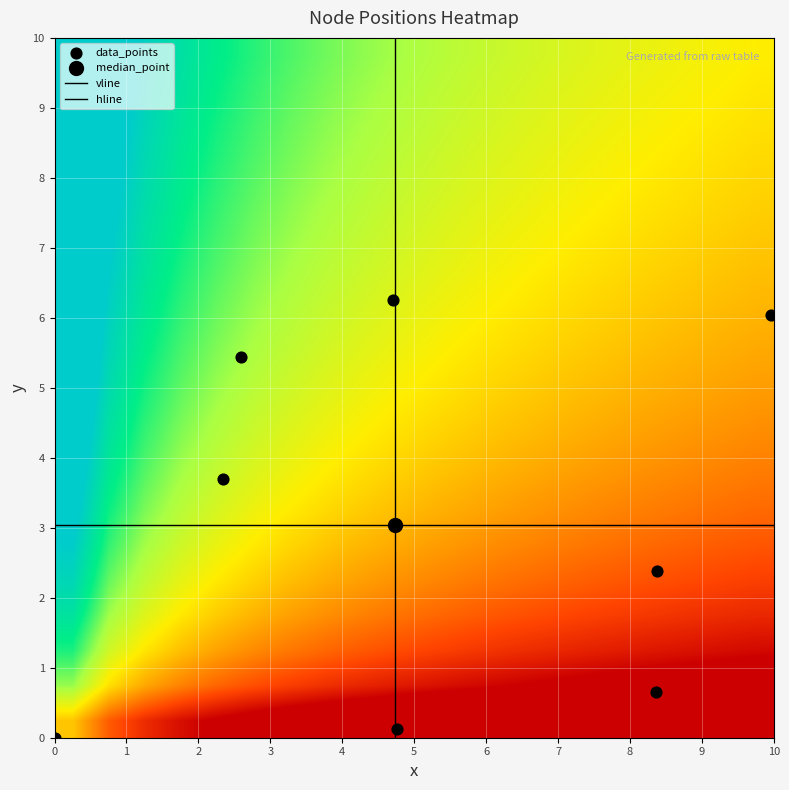

Reading left to right, what are all the values shown in this chart?

0: 0.0	0.0	0.0
1: 8.4	2.4	0.0
2: 2.6	5.4	0.0
3: 2.3	3.7	0.0
4: 10.0	6.0	0.0
5: 4.7	6.3	0.0
6: 8.4	0.7	0.0
7: 4.8	0.1	0.0